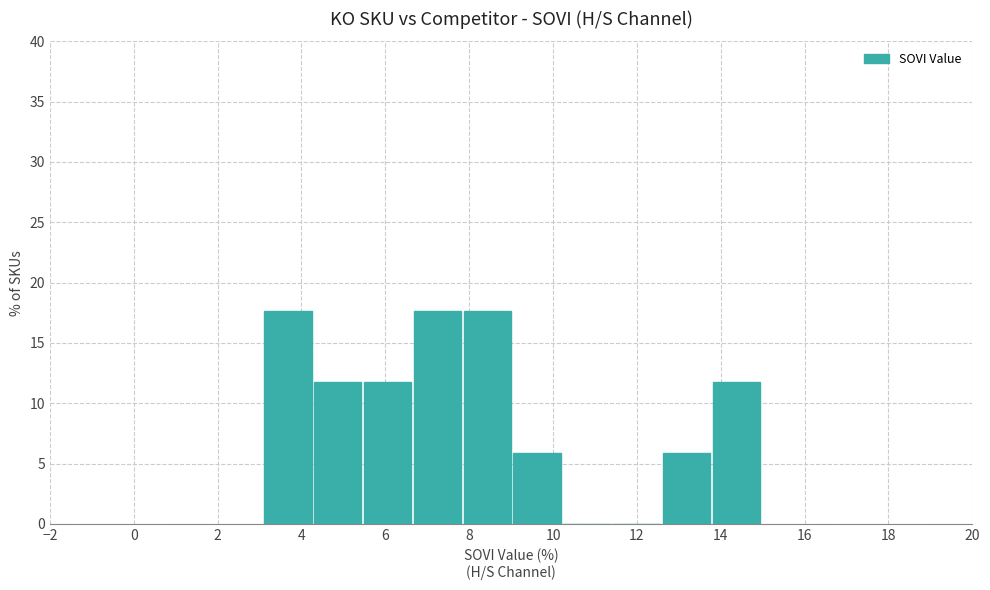

Reading left to right, transcribe this chart: for each bar, give the range it covers on the x-axis and its height. Neither the bar edges nor the heights are printed on the chart, so give them approximately, as read against the axes.

3.2 to 4.2: 17.5
4.2 to 5.4: 12.0
5.4 to 6.6: 12.0
6.6 to 7.8: 17.5
7.8 to 9.0: 17.5
9.0 to 10.2: 6.0
10.2 to 11.4: 0
11.4 to 12.6: 0
12.6 to 13.8: 6.0
13.8 to 15.0: 12.0